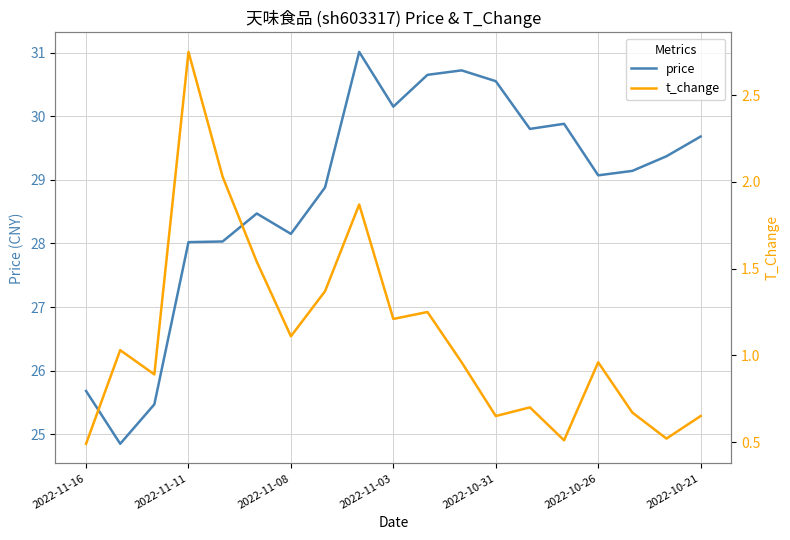

Is it true that price equals 30.1 at 2022-11-03?

True